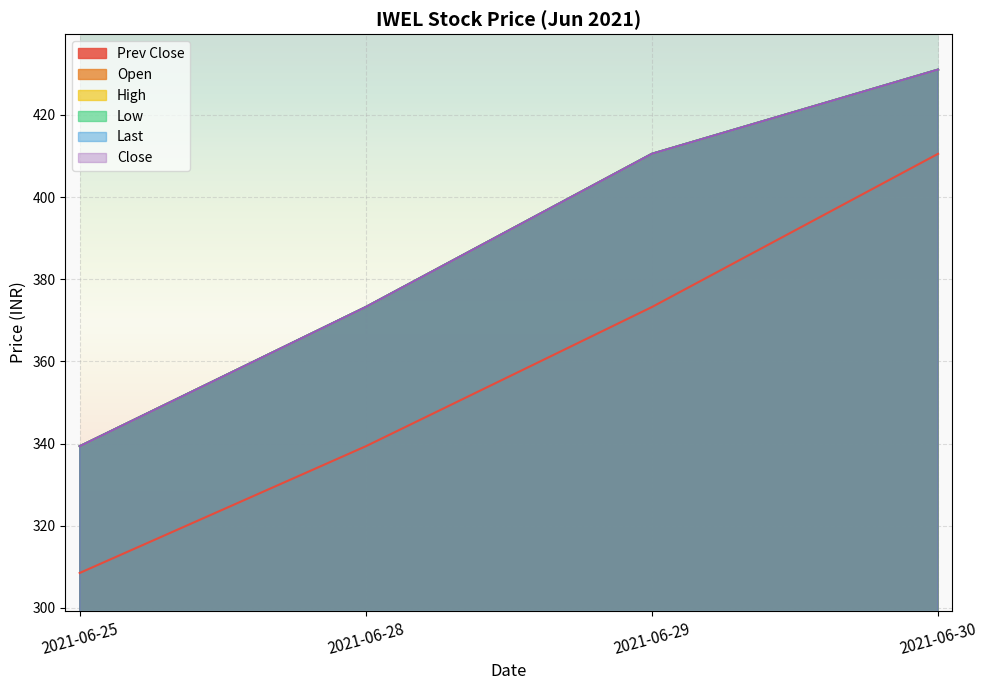

What is the difference between the second highest and second lowest values in the High series?

37.3